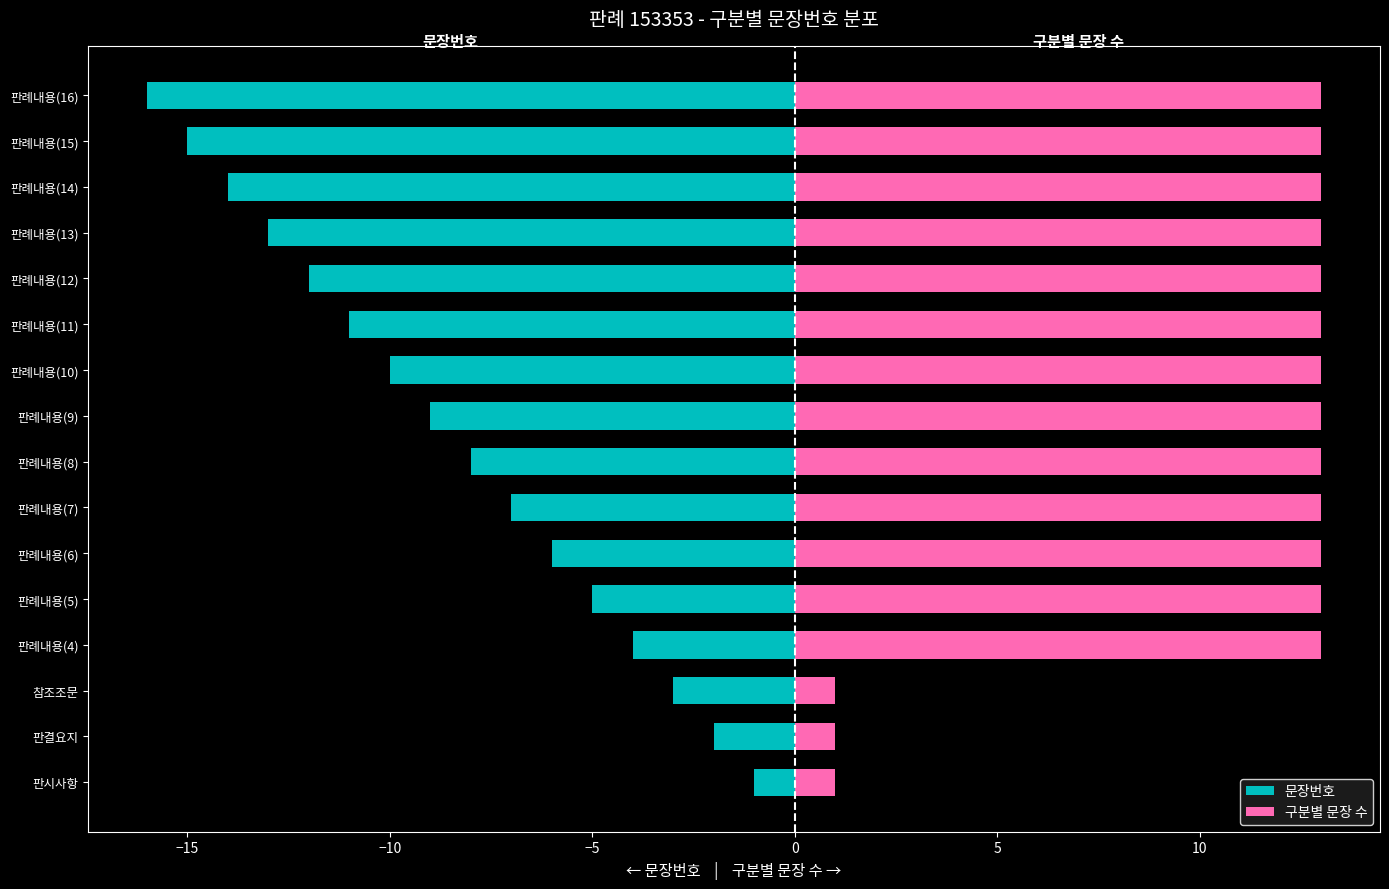

Rank the series by their maximum value, from highest to lowest.

구분별 문장 수, 문장번호